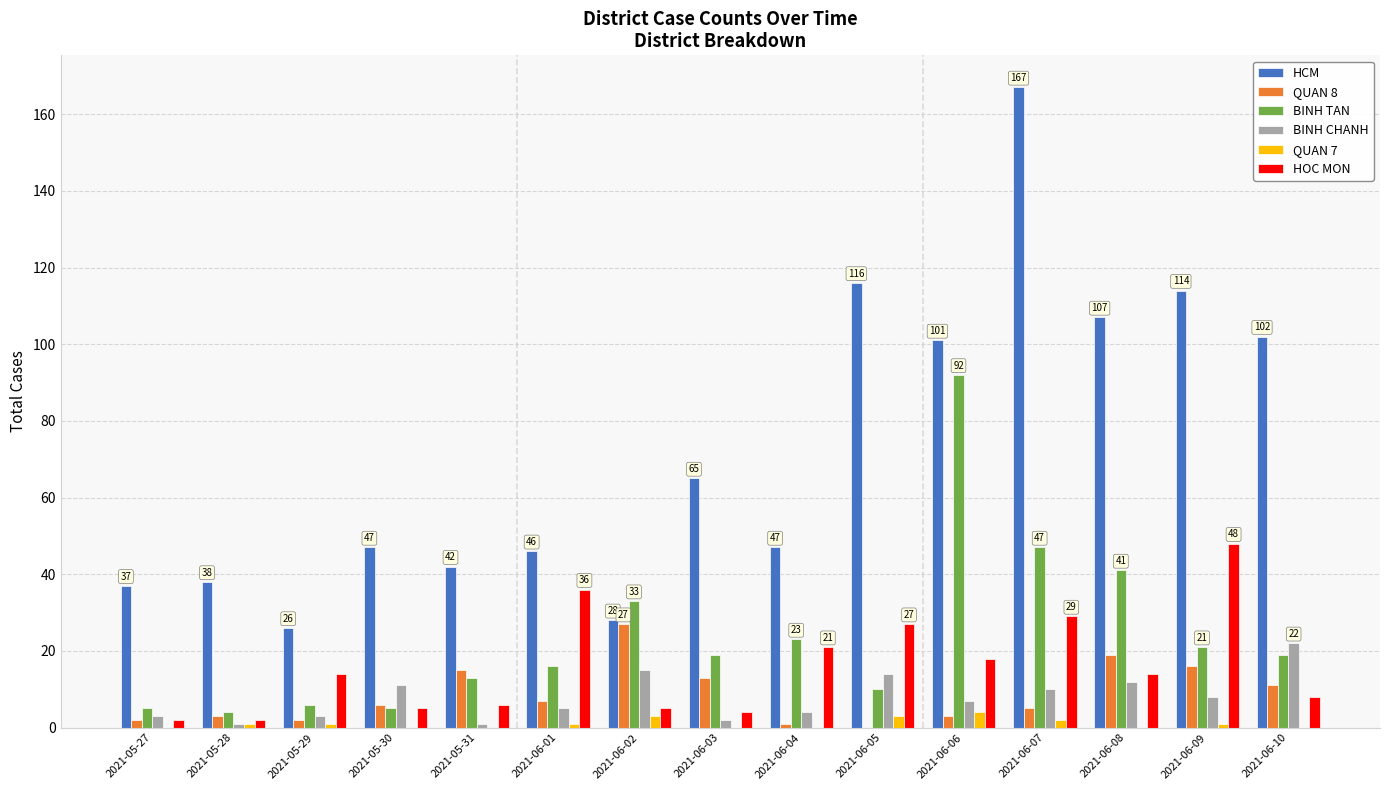

Which series has the widest spread of values?

HCM